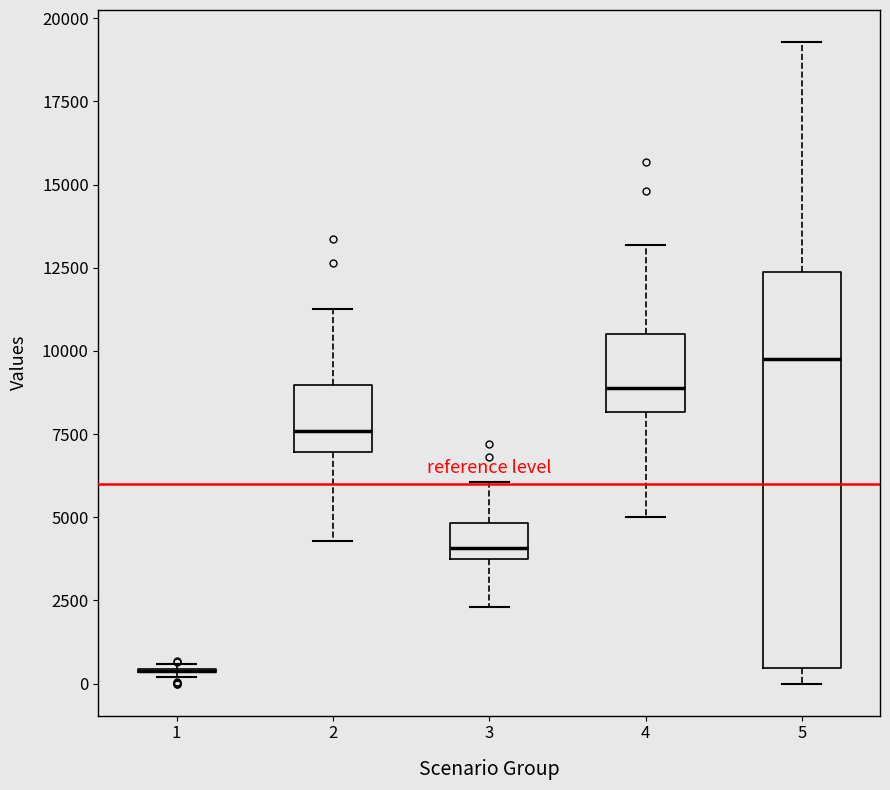

Comparing the boxes themselves (not the whiskers), which one is the tallest?

5